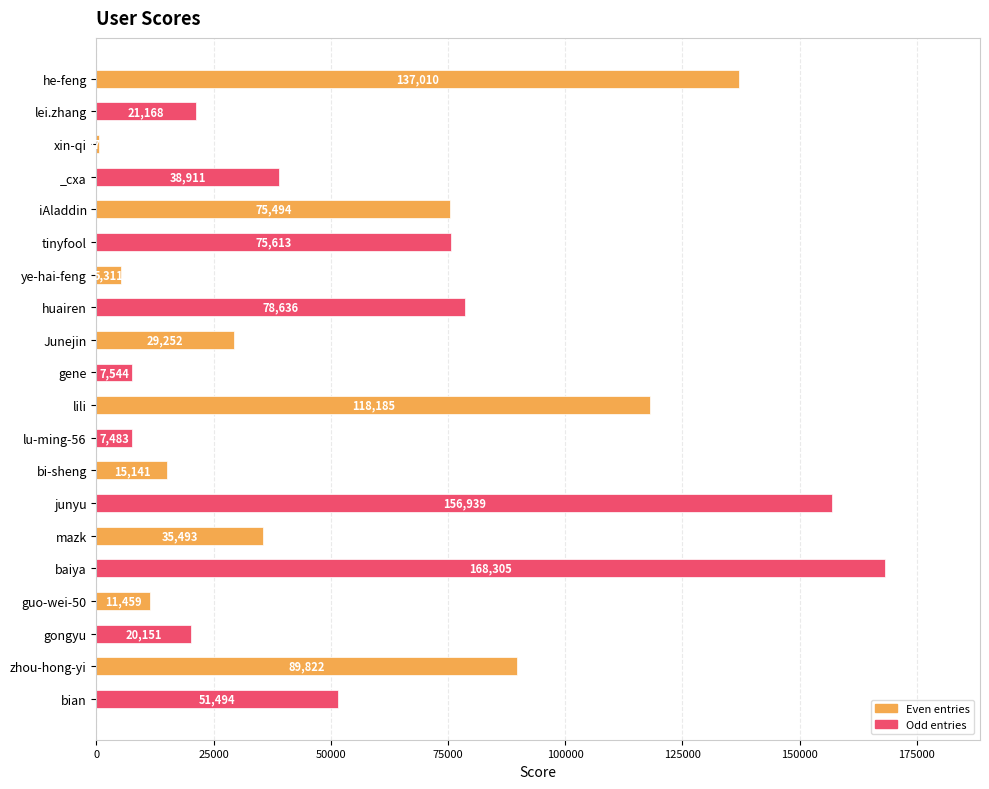

What is the approximate value at junyu, to the nearest 10?

156940